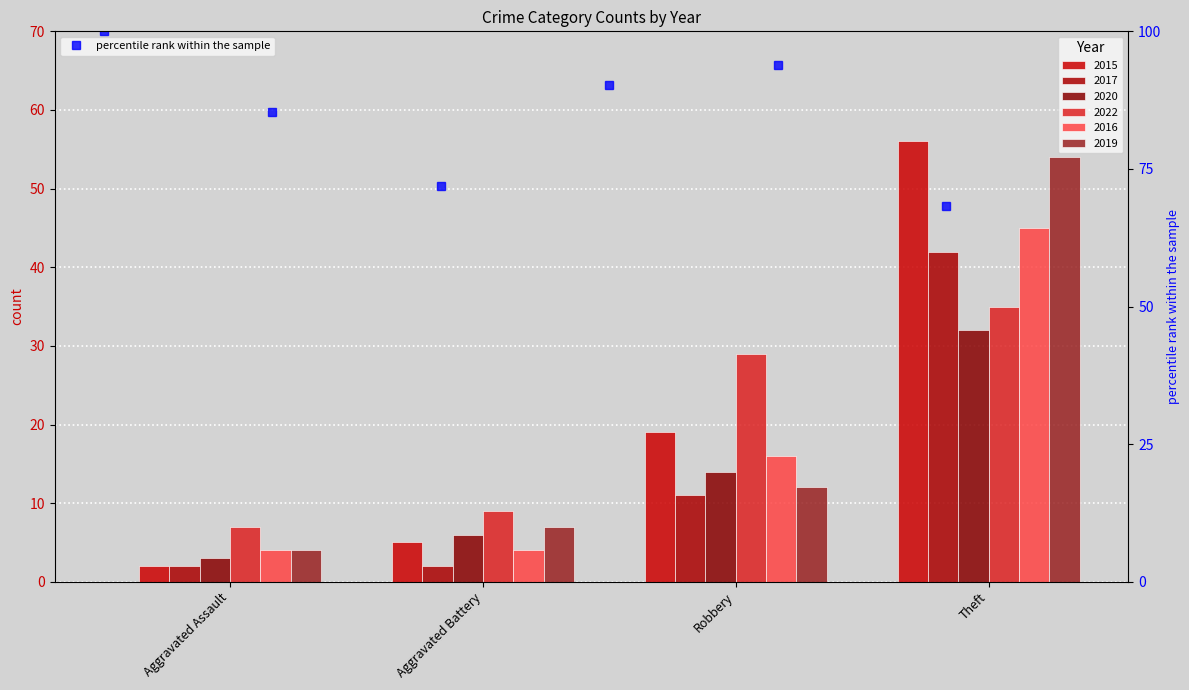

What is the maximum value for 2016?

45